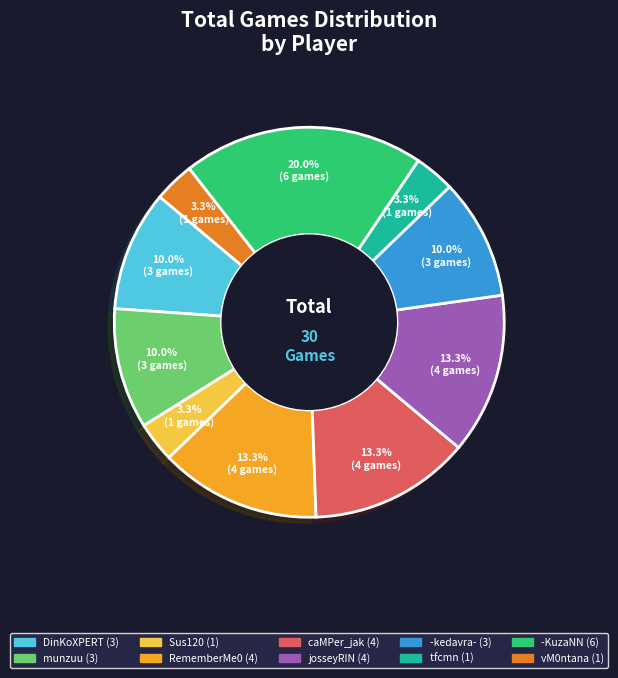

Is there any slice that represents more than half of the pie?

No